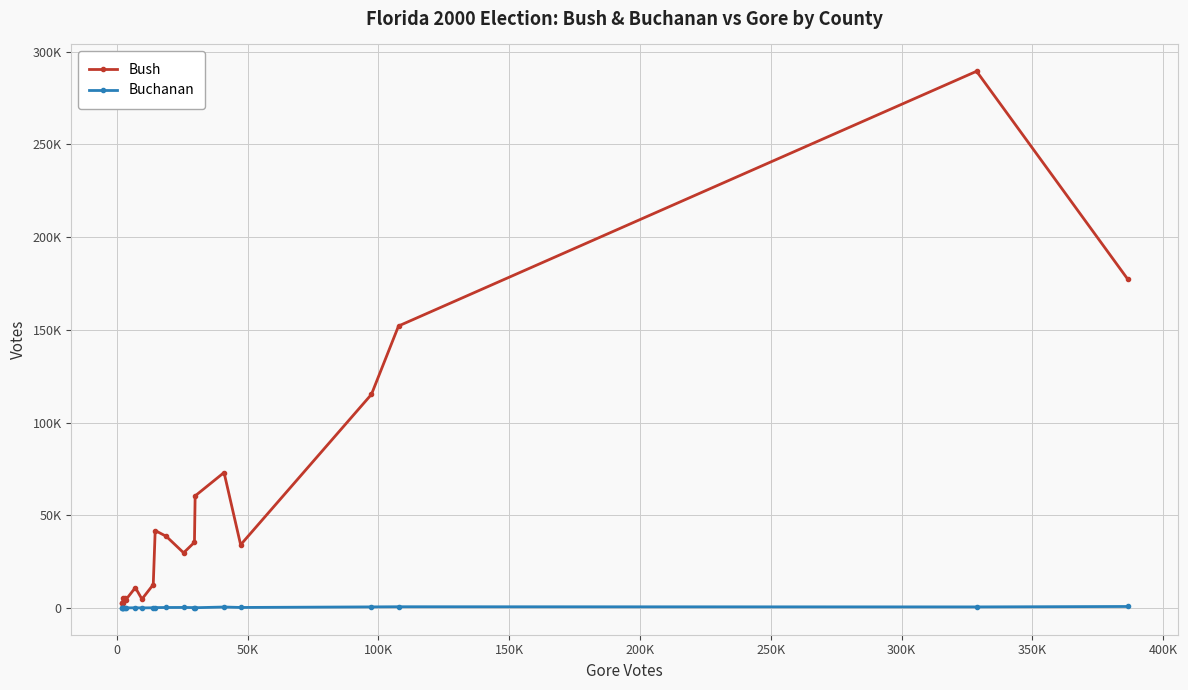

Which series has the largest total across all categories?

Bush